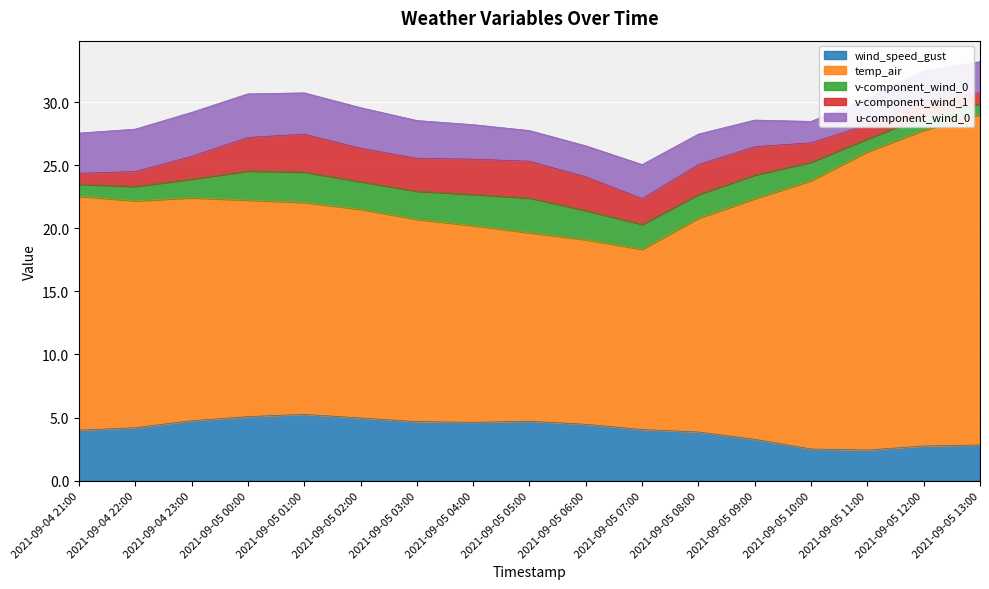

How many lines are shown in the chart?

5